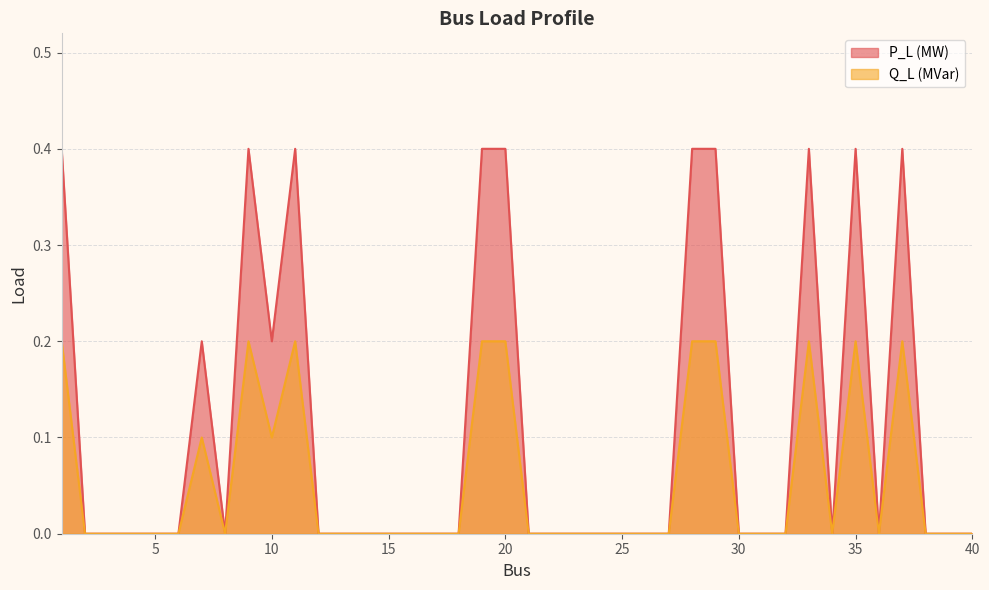

What is the spread (max minus min) of values at 33?

0.2